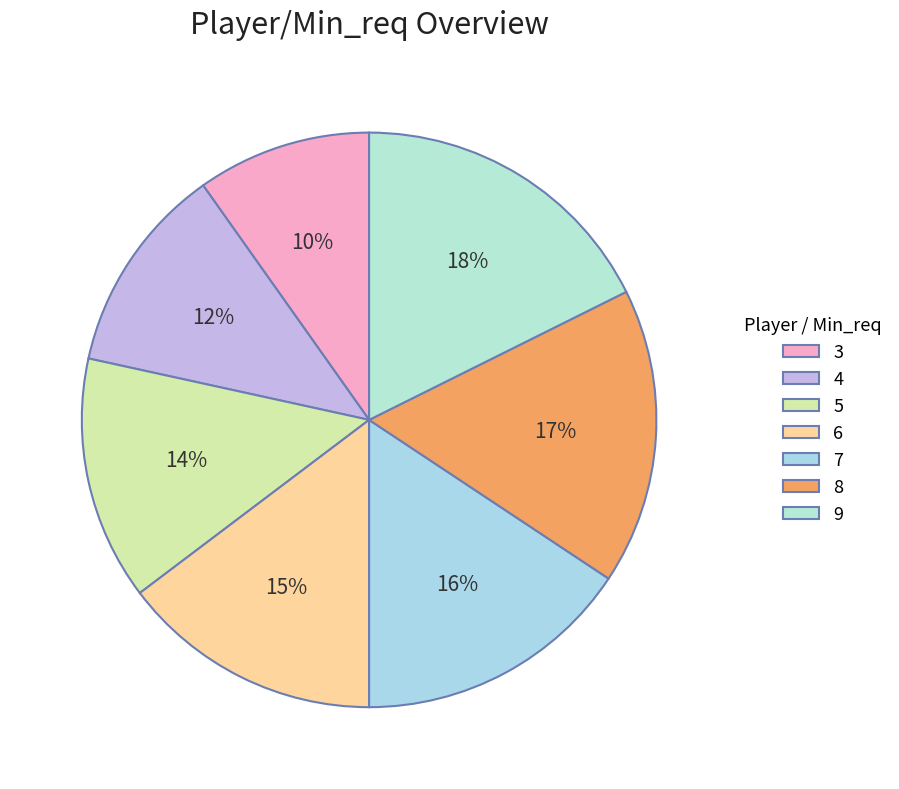

Which has a higher value, 5 or 6?

6